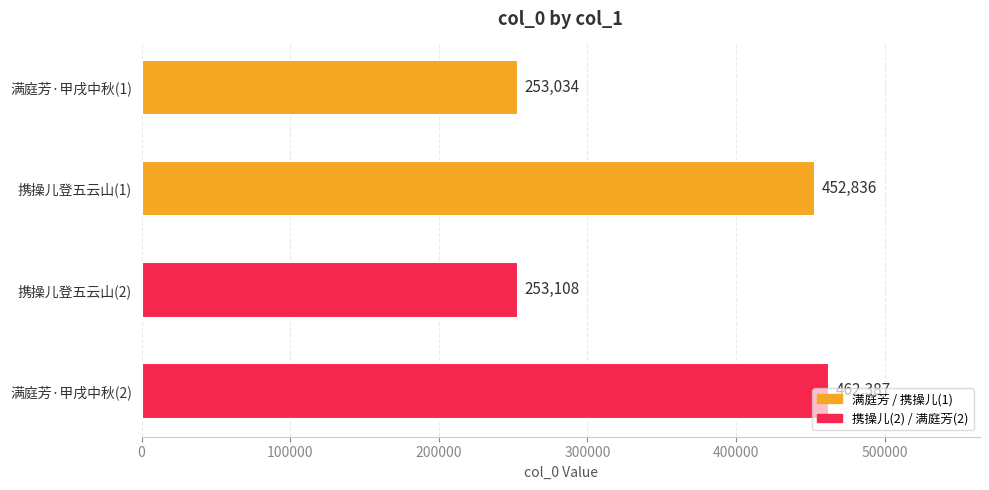

Read the value at 携操儿登五云山(2), to the nearest 10.

253110